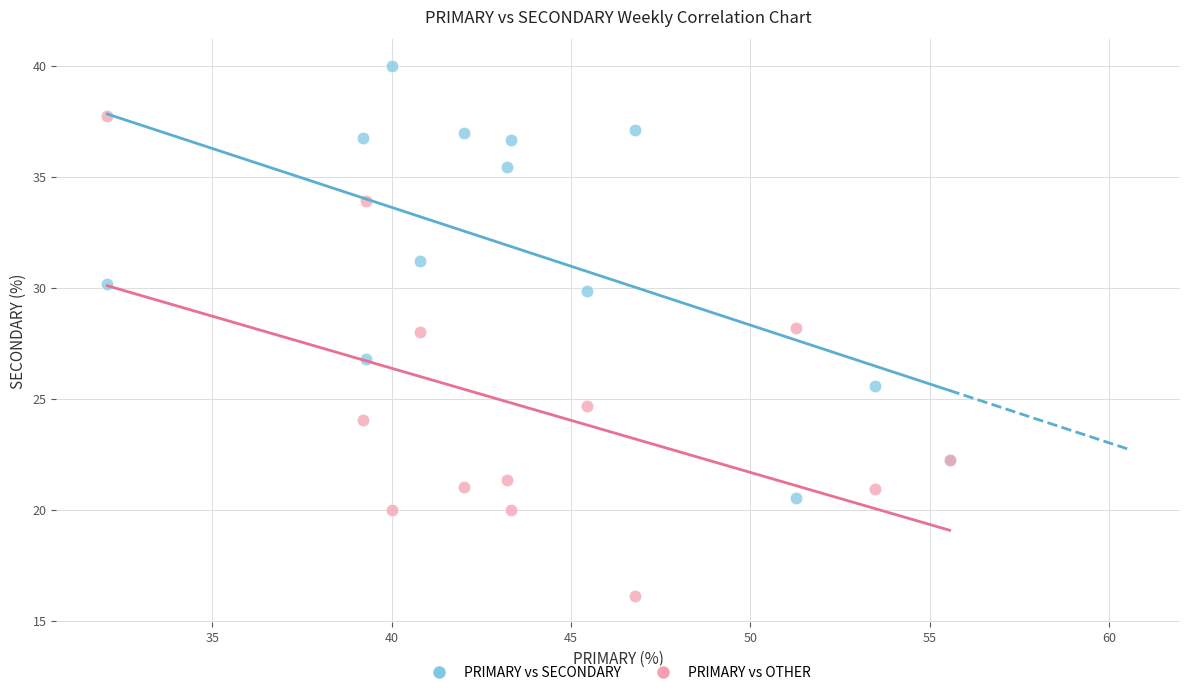

What are all the series names shown in the legend?

PRIMARY vs SECONDARY, PRIMARY vs OTHER